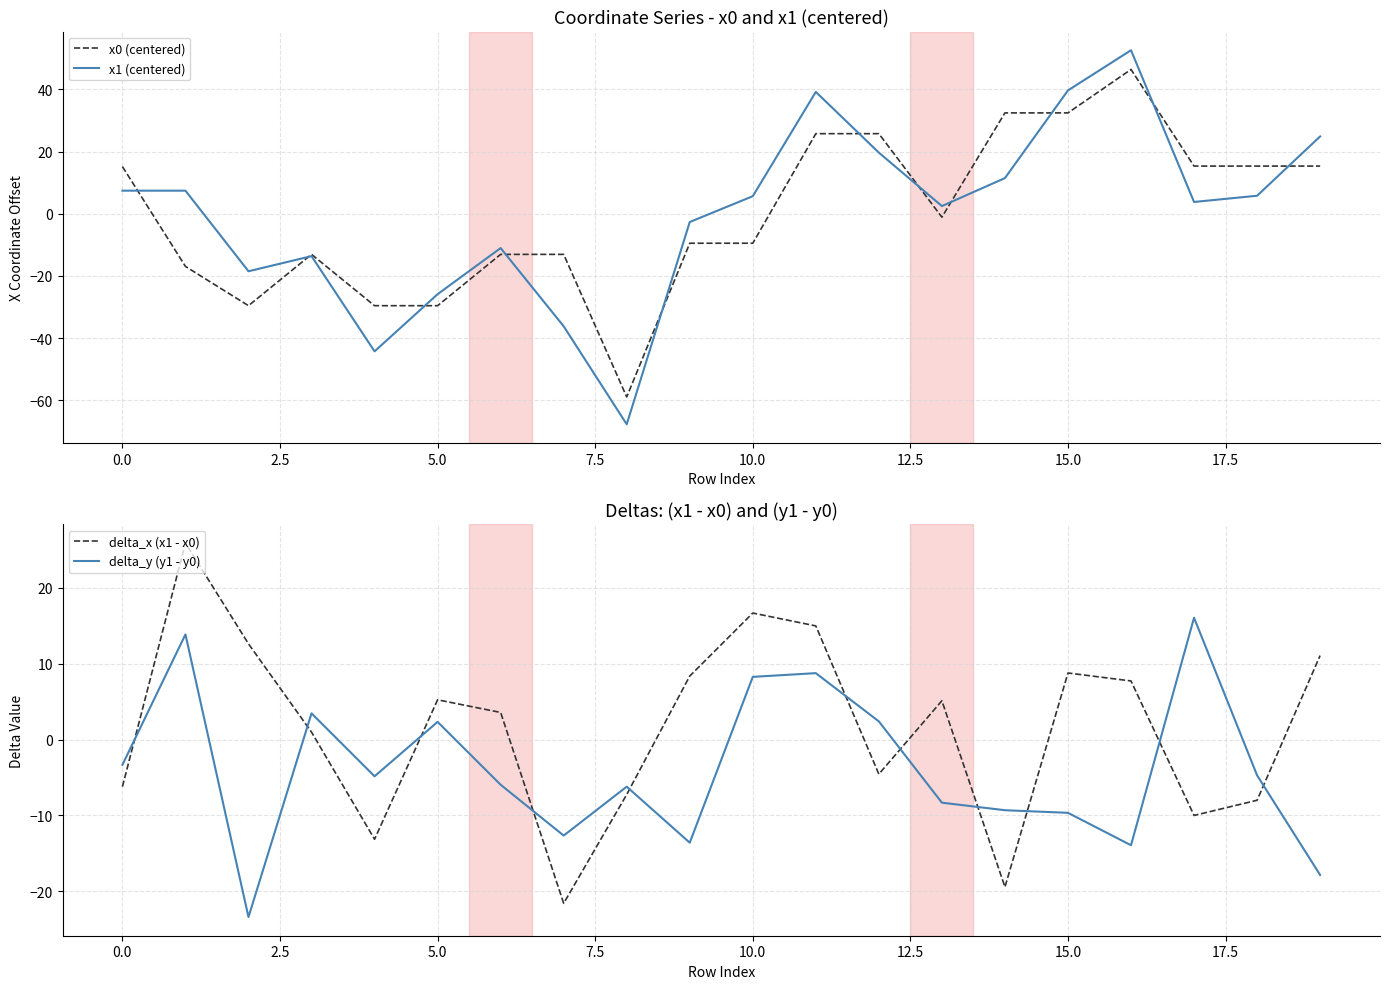

At which category is the sum across all series the highest?

16